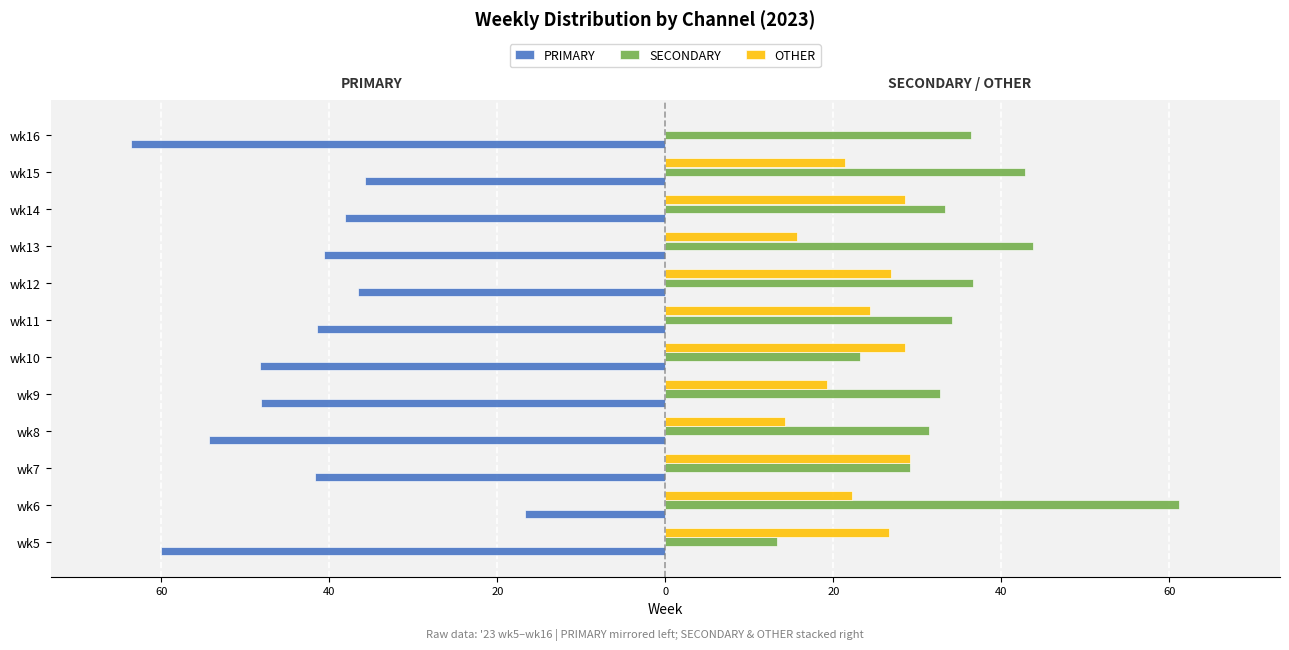

Rank the series by their average value, from lowest to highest.

PRIMARY, OTHER, SECONDARY